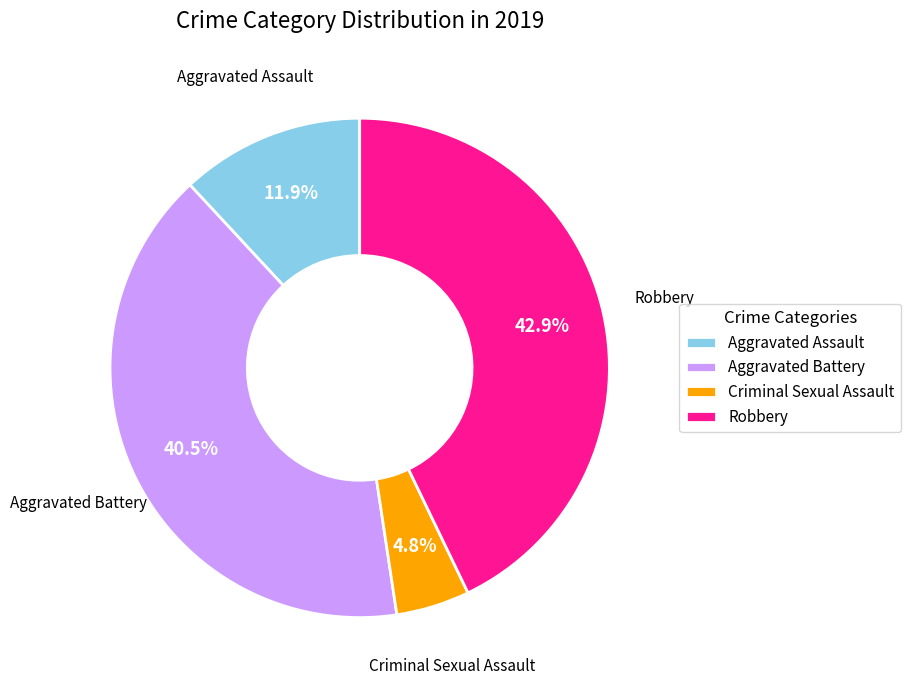

How much of the chart is everything except Aggravated Assault?

88.1%